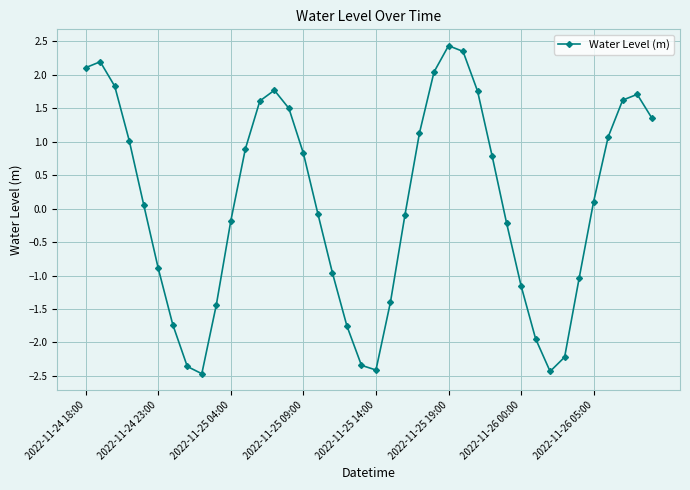

What is the greatest value displayed?

2.4